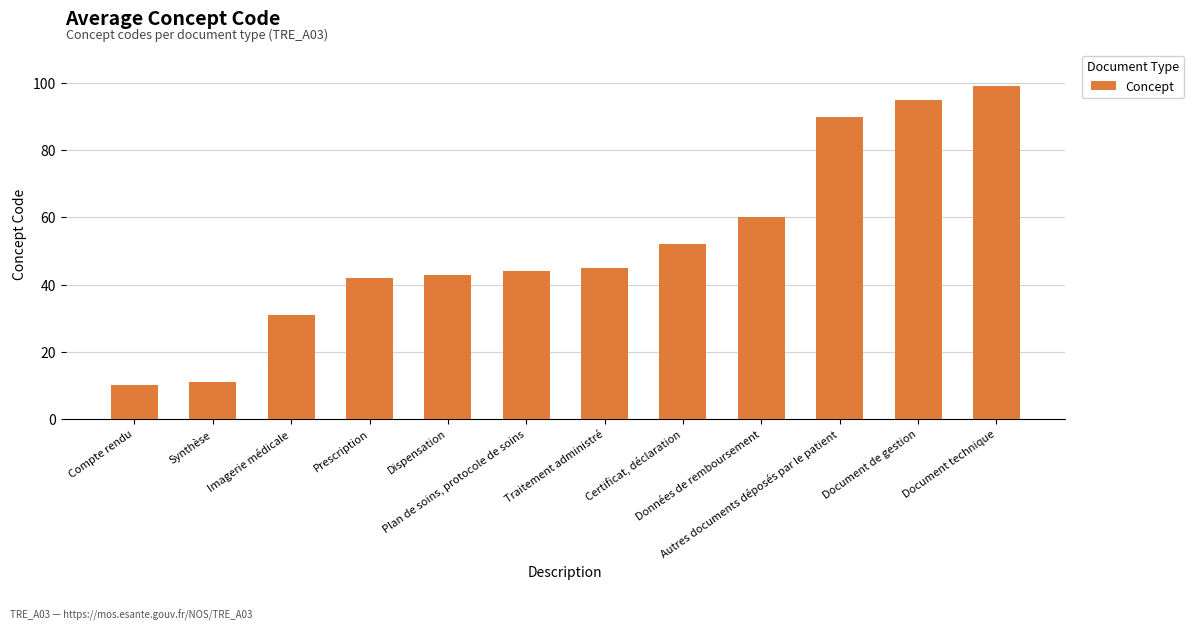

What is the minimum value shown in the chart?

10